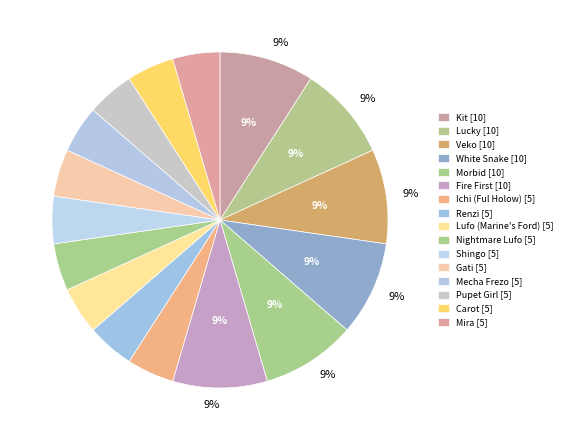

Count the number of slices in the pie.

16